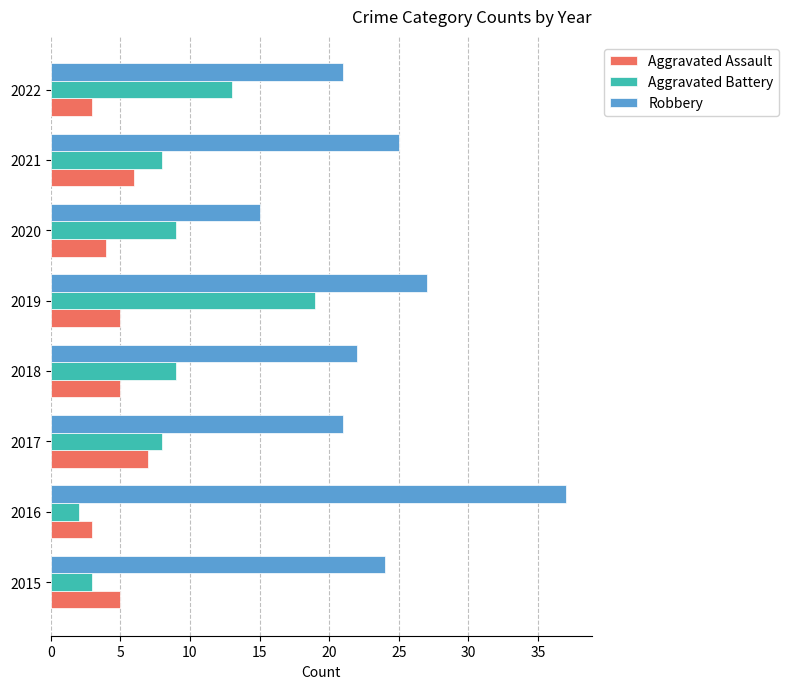

Rank the series by their maximum value, from highest to lowest.

Robbery, Aggravated Battery, Aggravated Assault